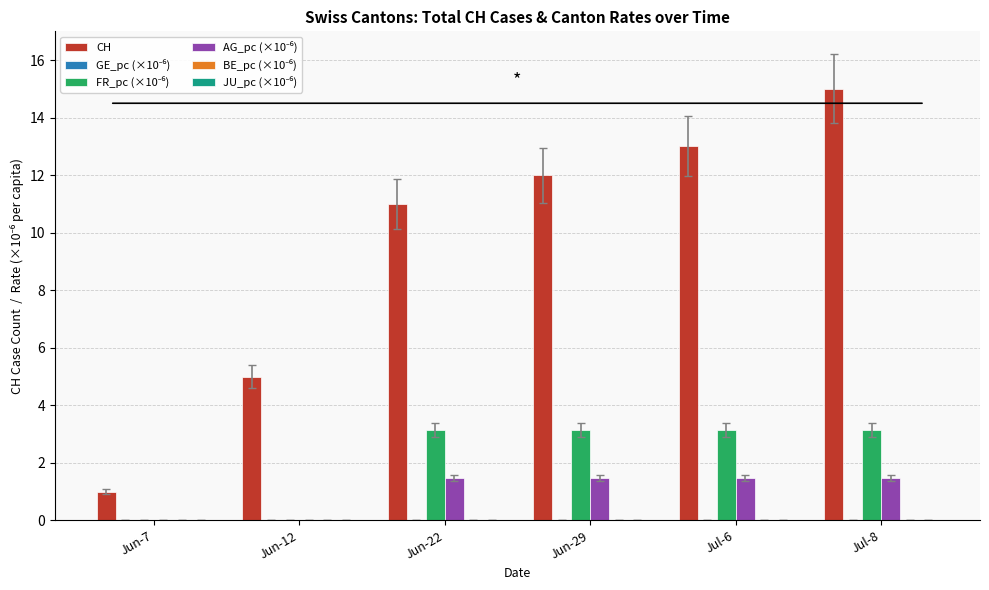

What is the total value across all series at Jun-12?

5.0